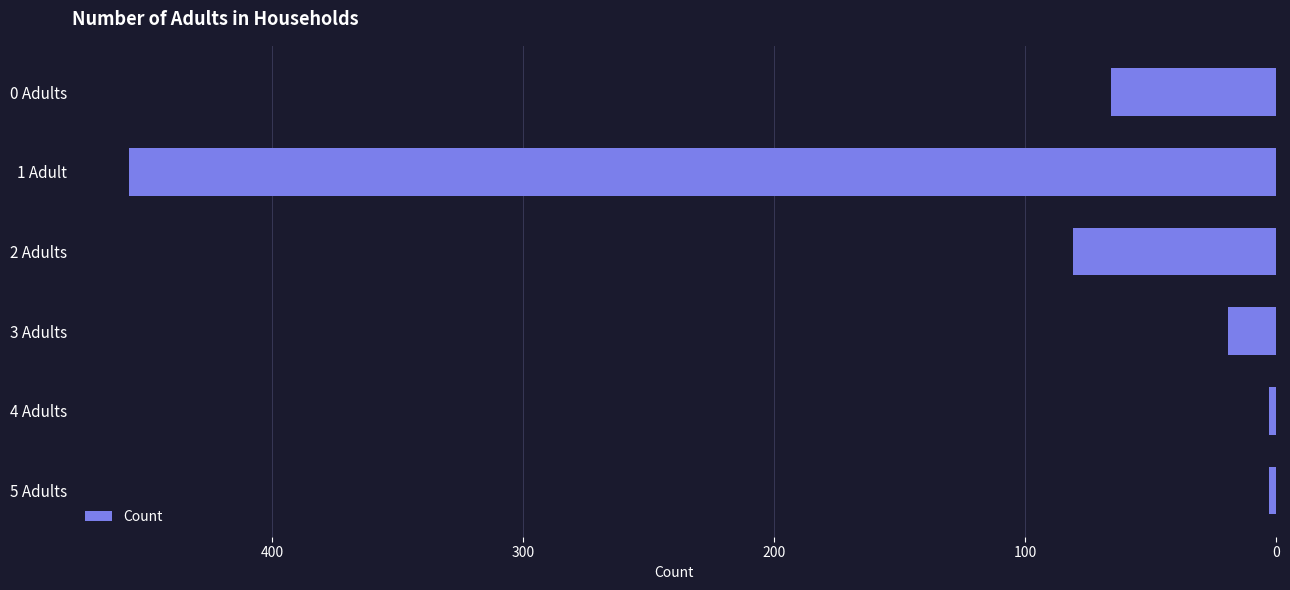

What is the change in value from 2 Adults to 3 Adults?

-62